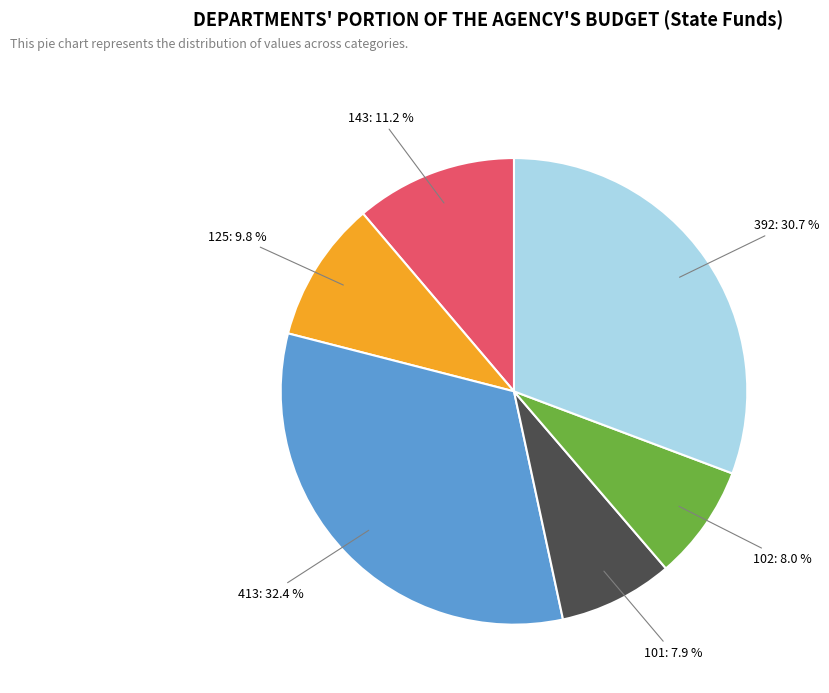

What percentage do 143 and 101 together represent?

19.1%